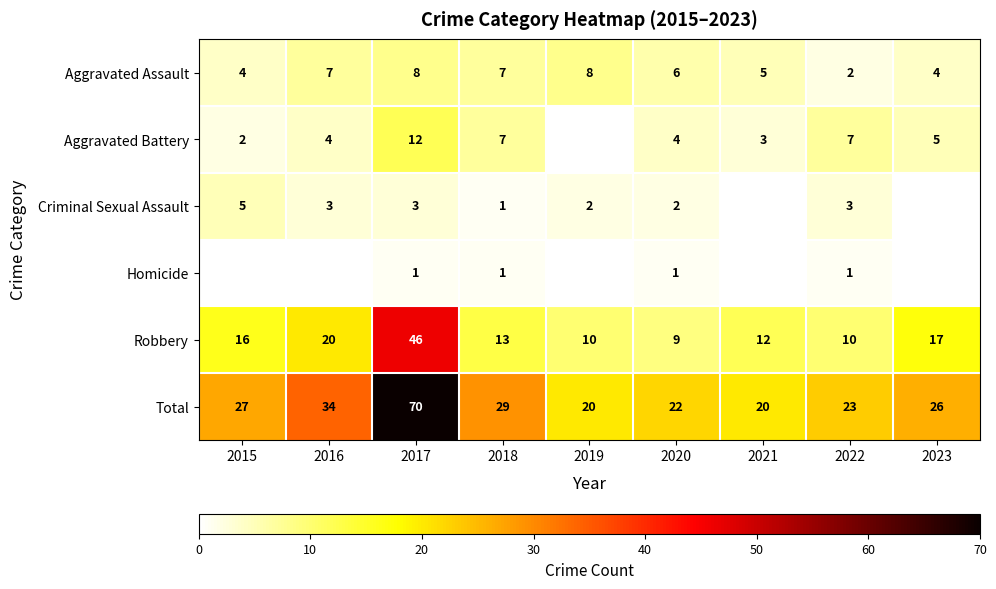

At which label does Homicide reach its peak?

2017